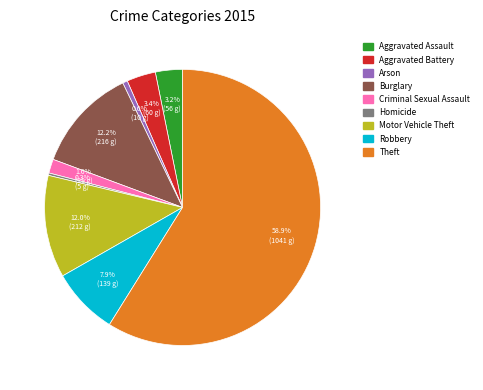

Do Theft and Aggravated Assault together represent more than half of the pie?

Yes